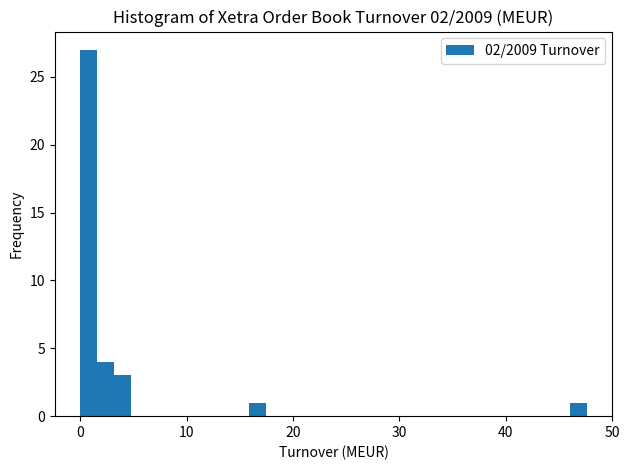

Around what value on the x-axis is the tallest bar? Give the approximate position of its centre, as read against the axis.

1